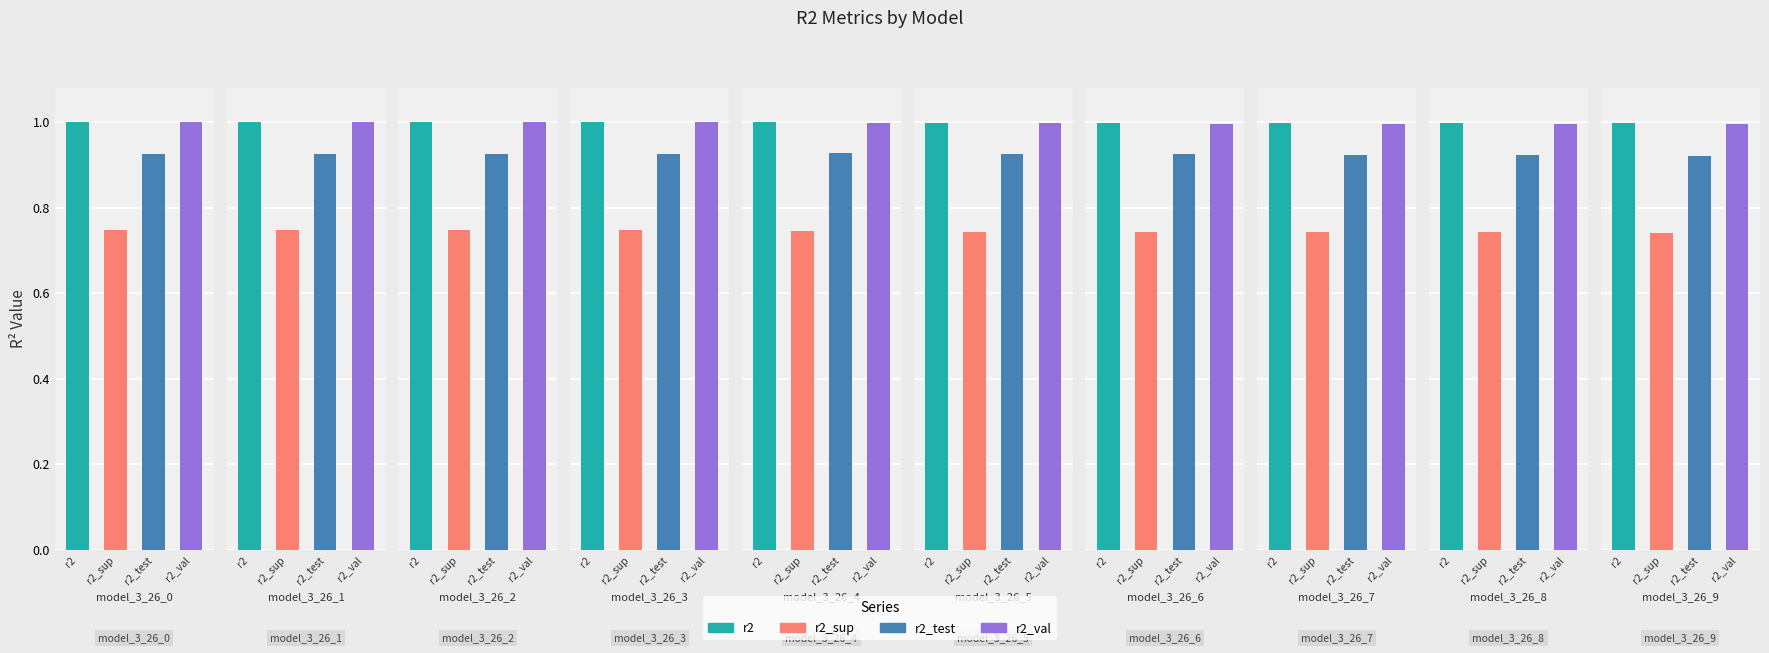

What is the total value across all series at model_3_26_0?

3.7